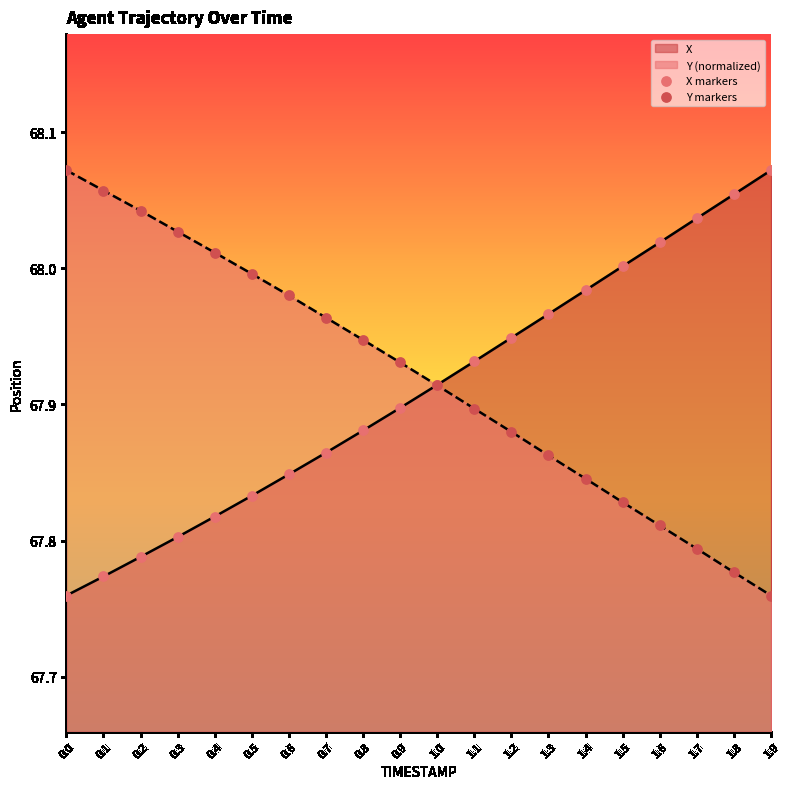

Which series reaches the minimum Y coordinate?

X markers